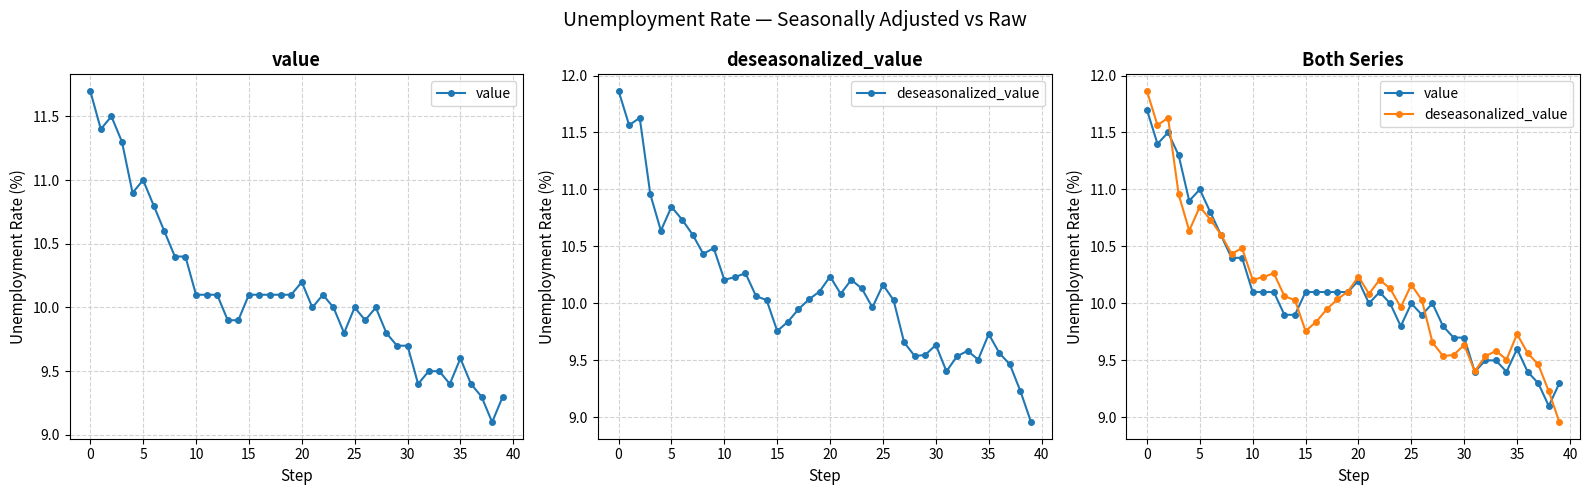

What is the difference between the maximum and minimum values in the value series?

2.6